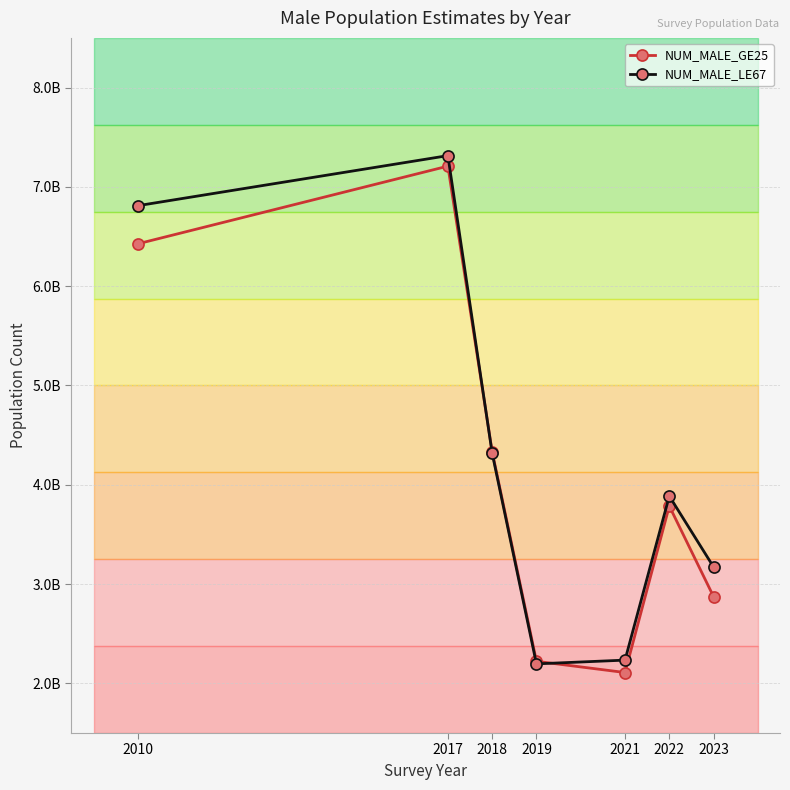

Reading right to left, list all the values displayed in this chart.

NUM_MALE_GE25: 2873217059.7	3786070594.9	2109191917.4	2222289611.4	4333073557.9	7208598648.8	6426543649.9
NUM_MALE_LE67: 3171982590.7	3885955598.0	2234247105.1	2196398785.2	4318731435.1	7314377544.8	6810403225.9